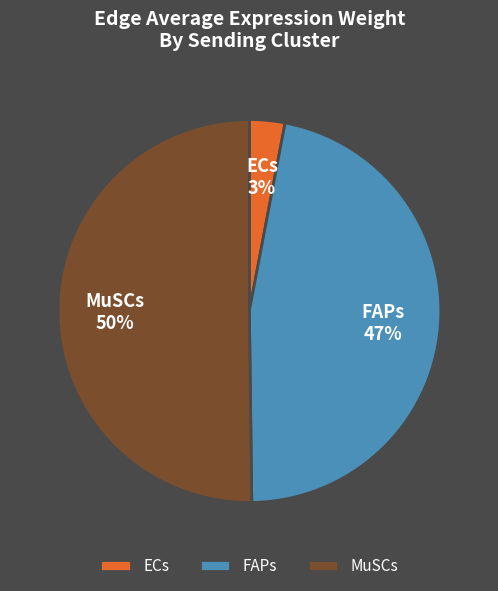

To the nearest percent, what is the difference between the largest and smallest slice percentages?

47%